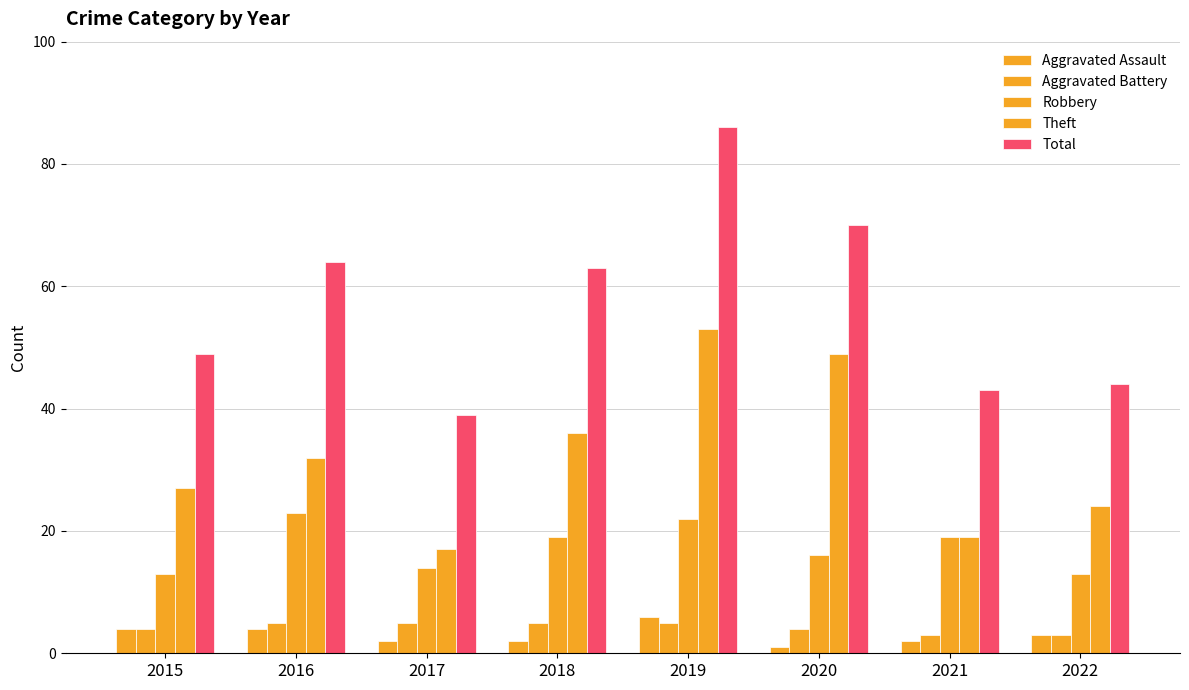

How many distinct data groups are displayed?

5